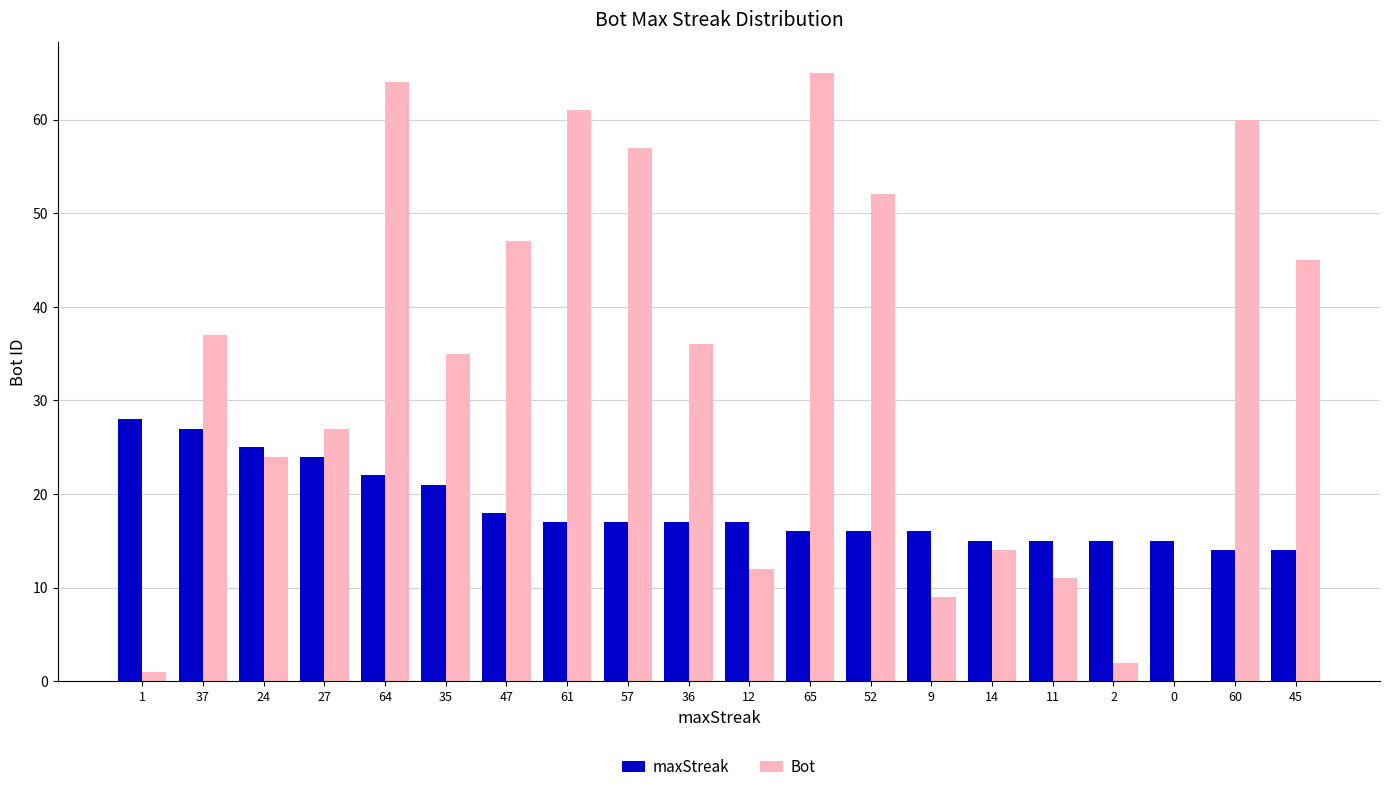

Which series has the widest spread of values?

Bot